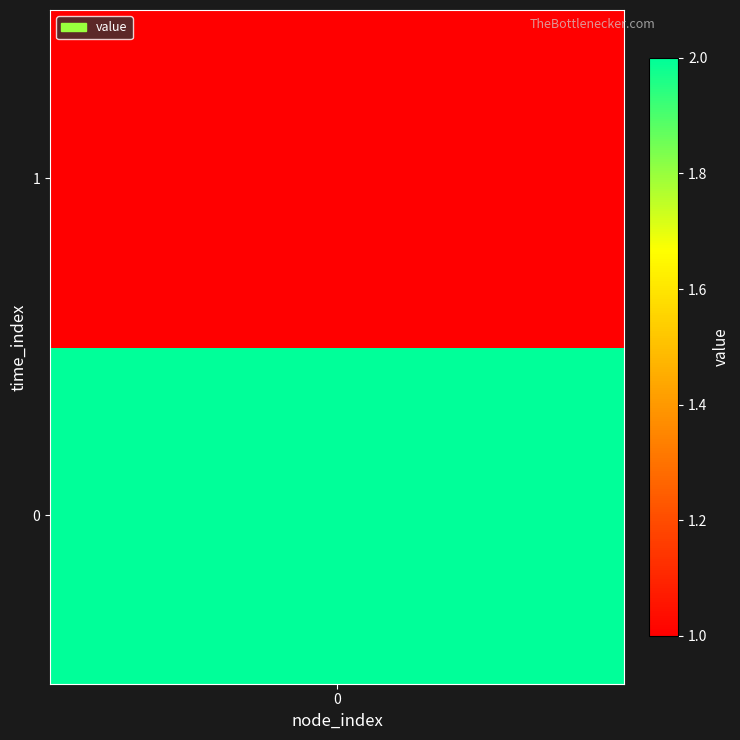

How many series are shown in this chart?

1